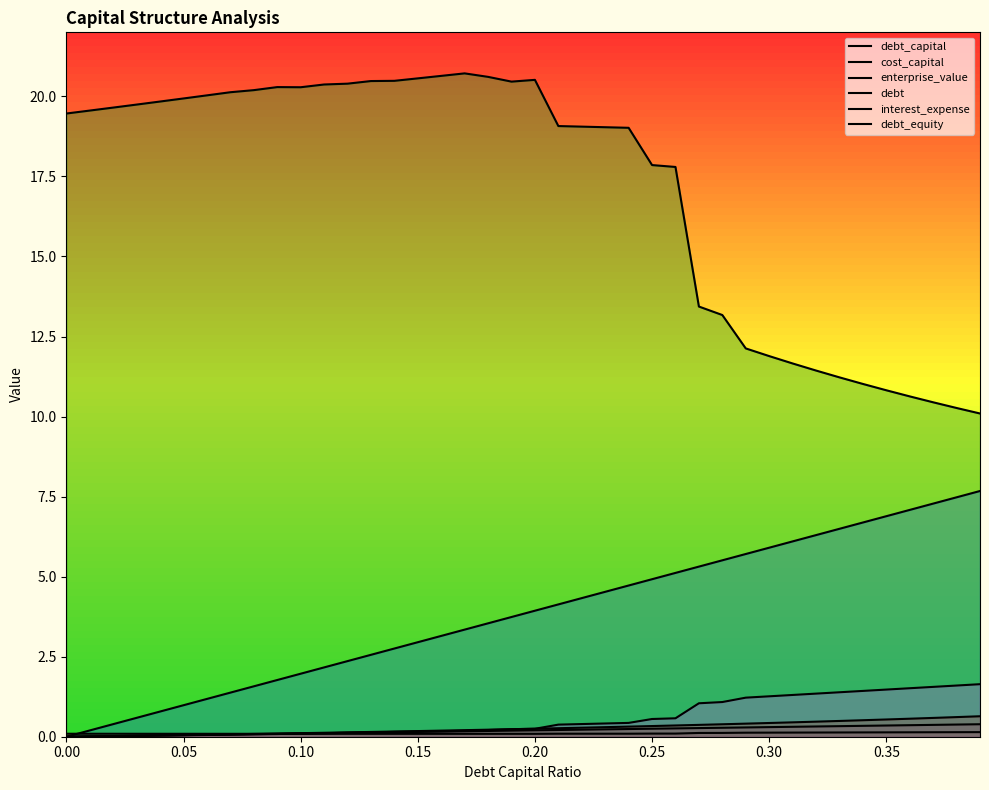

True or false: cost_capital has more than 2 points higher than both neighbors.

False